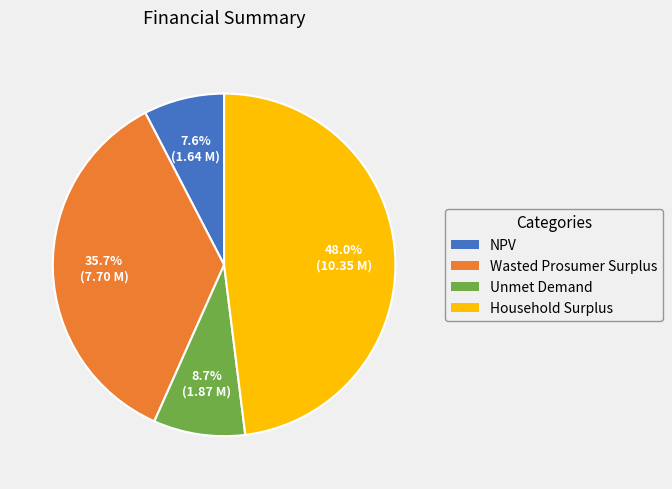

Which category has the biggest portion of the pie?

Household Surplus